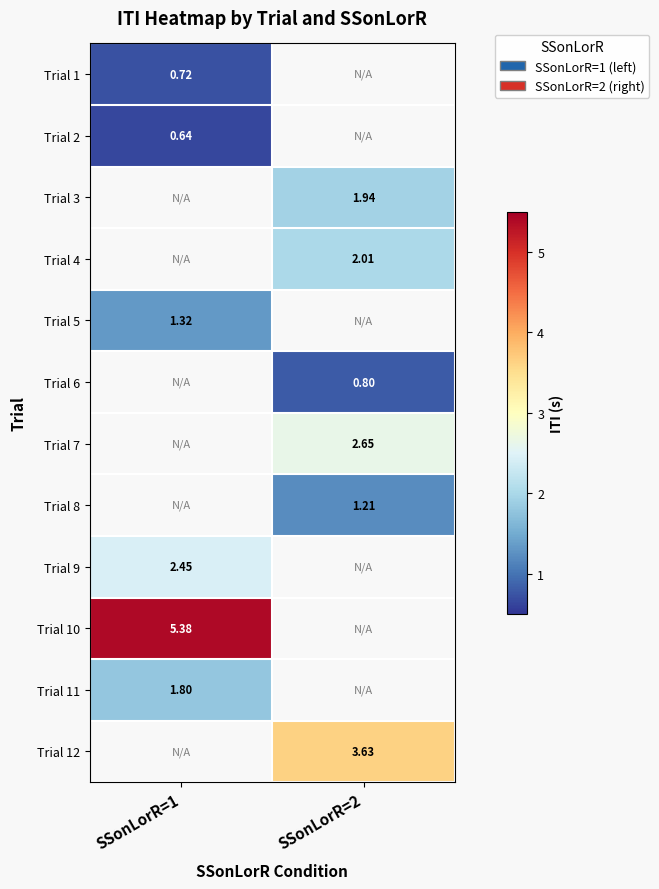

Where is Trial 9 nearest to the value 2?

SSonLorR=1